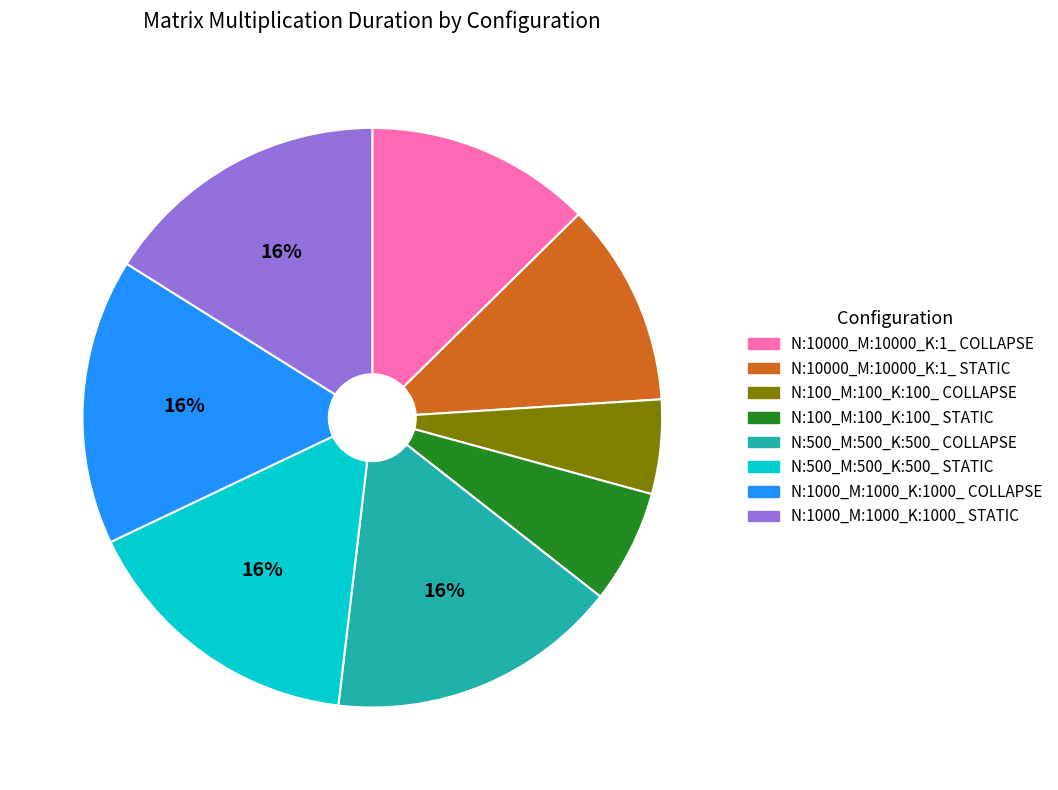

Does any single category account for the majority?

No